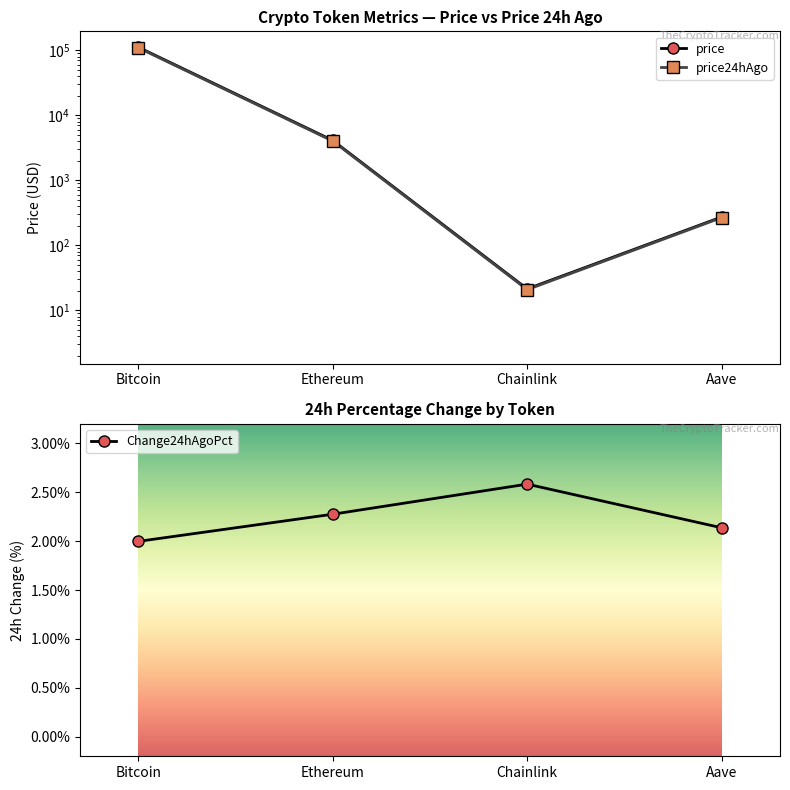

At which category does price reach its first local valley?

Chainlink